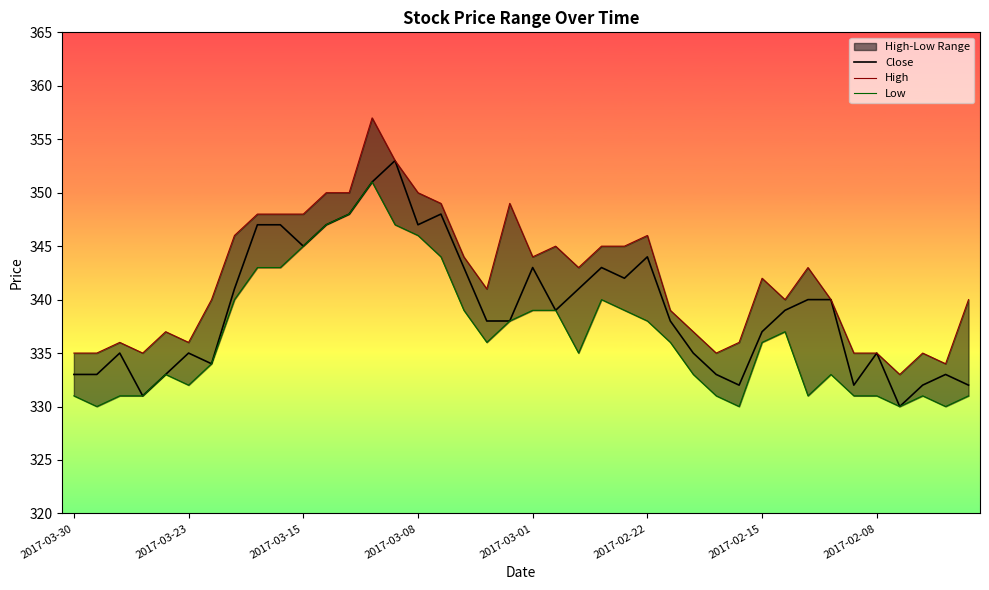

At 18, list the series in order from smallest to largest.

Low, Close, High